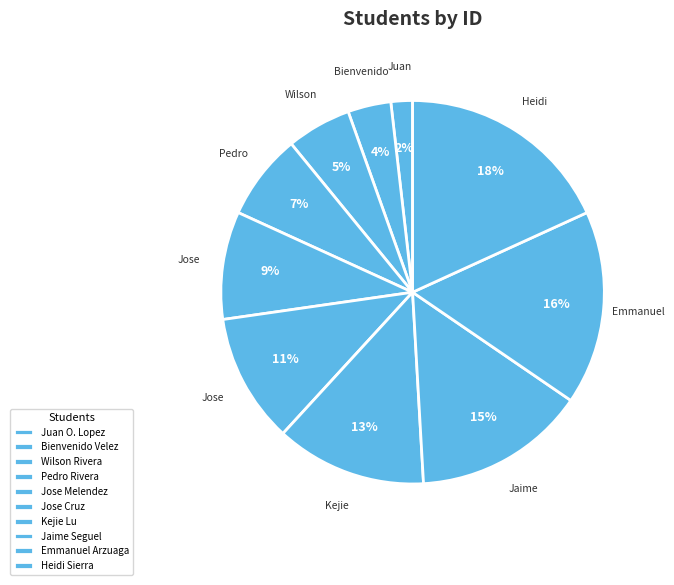

What portion of the pie excludes Bienvenido Velez?

96.4%